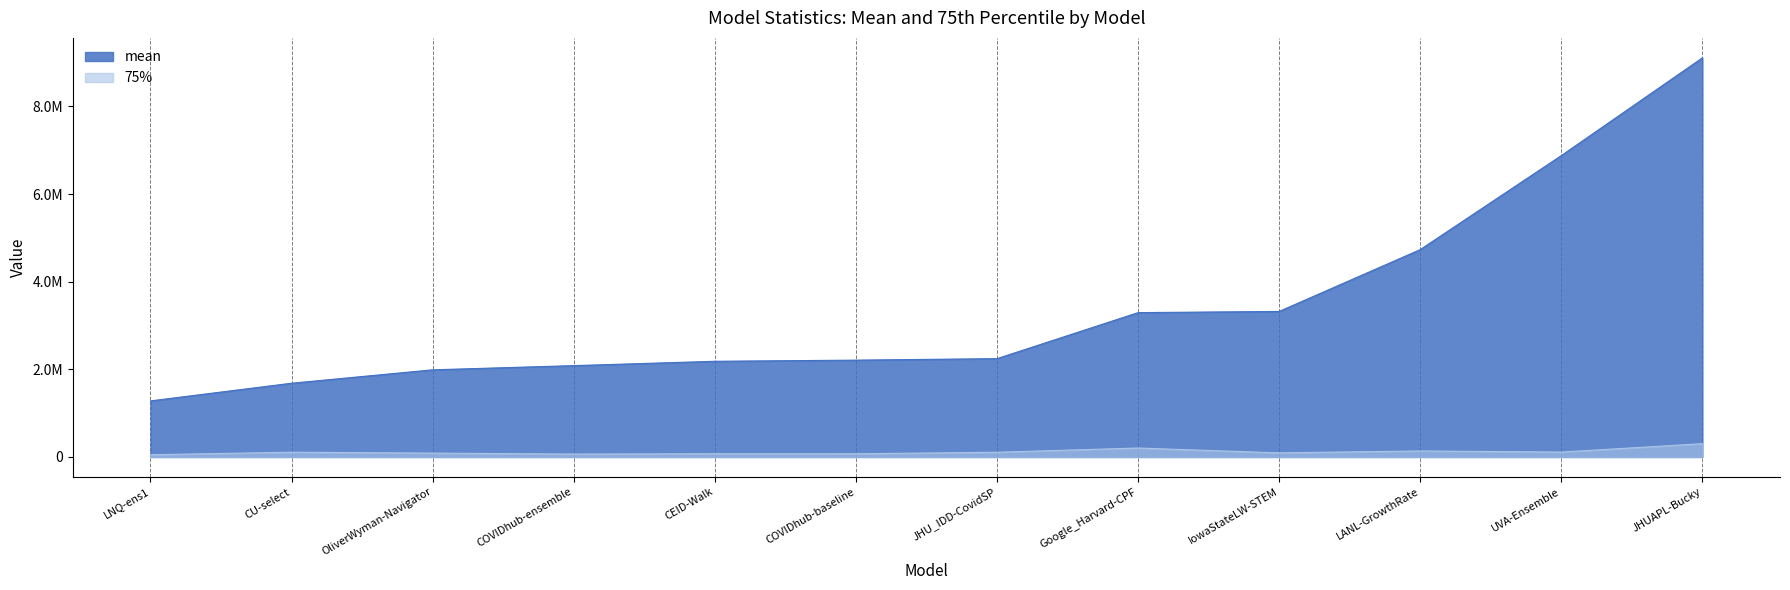

Rank the series by their maximum value, from lowest to highest.

75%, mean